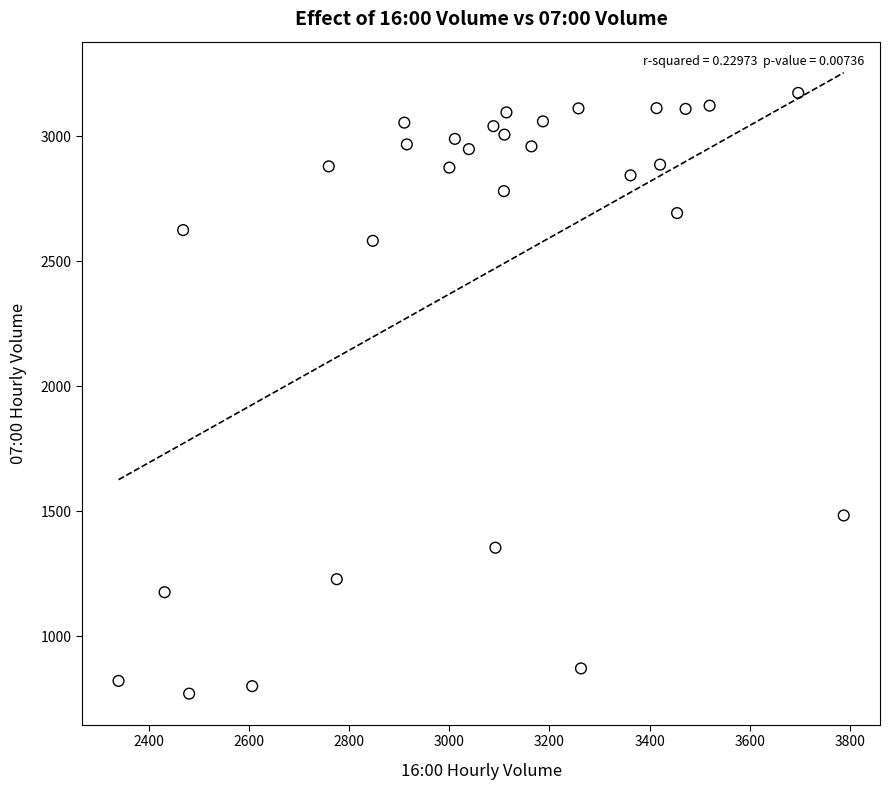

What is the range of Y values (max minus min)?

2404